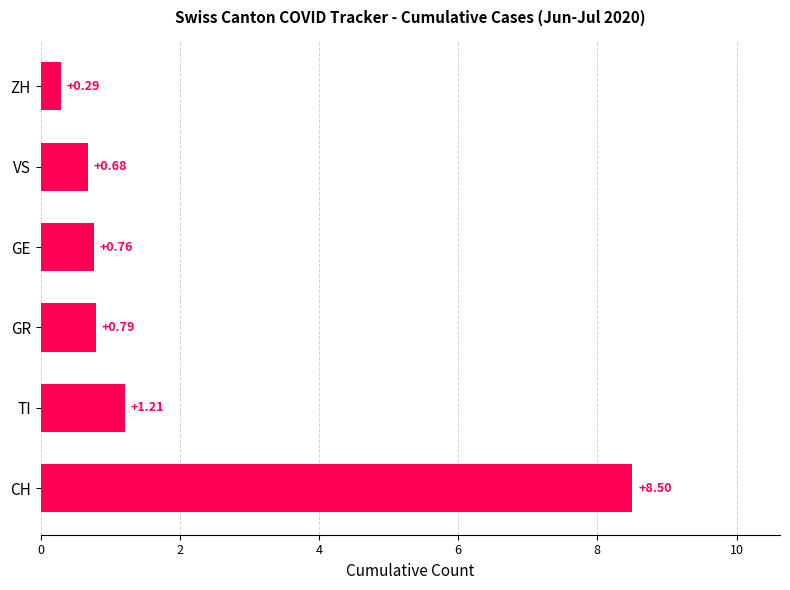

What is the difference between the maximum and minimum values?

8.2